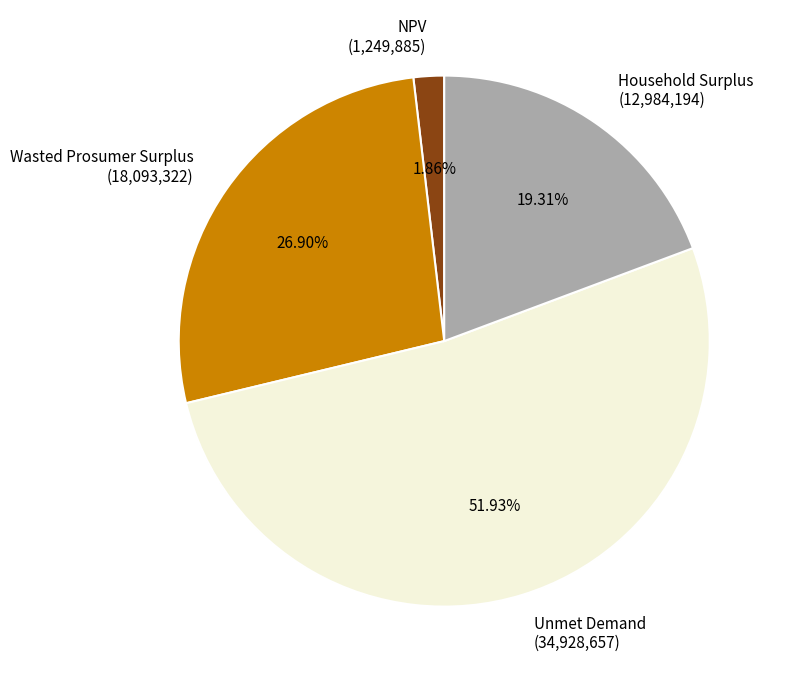

What is the ratio of the value at Household Surplus (12,984,194) to the value at Unmet Demand (34,928,657)?

0.4